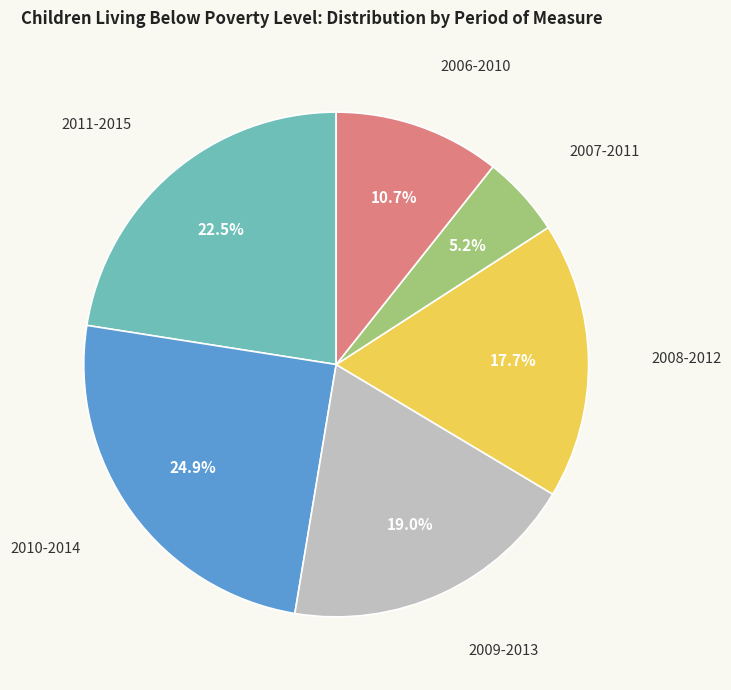

To the nearest percent, what is the difference between the largest and smallest slice percentages?

20%